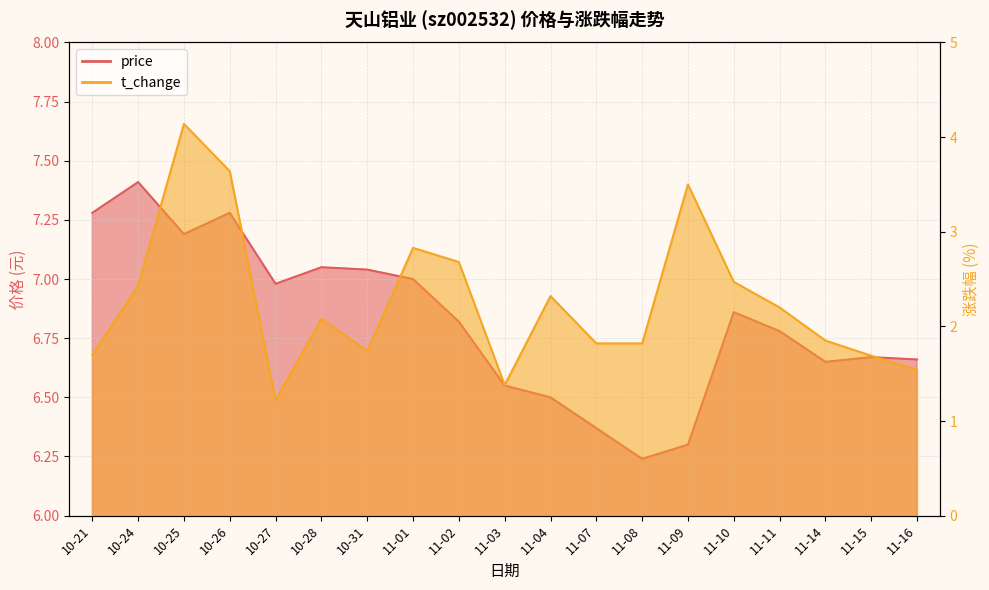

Where is price nearest to the value 6?

11-08